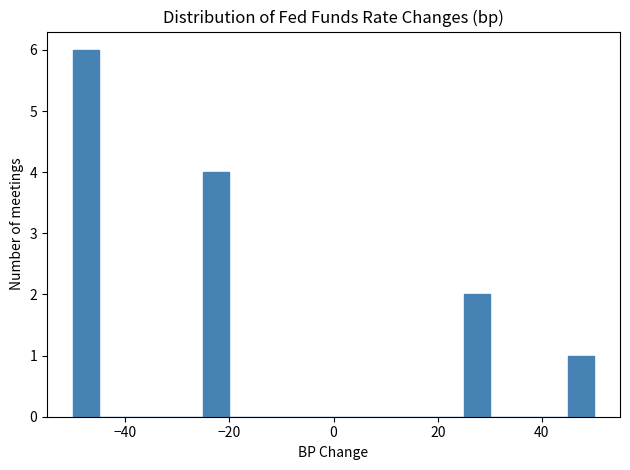

Read against the x-axis, roughly where is the centre of the tallest bar?

-48